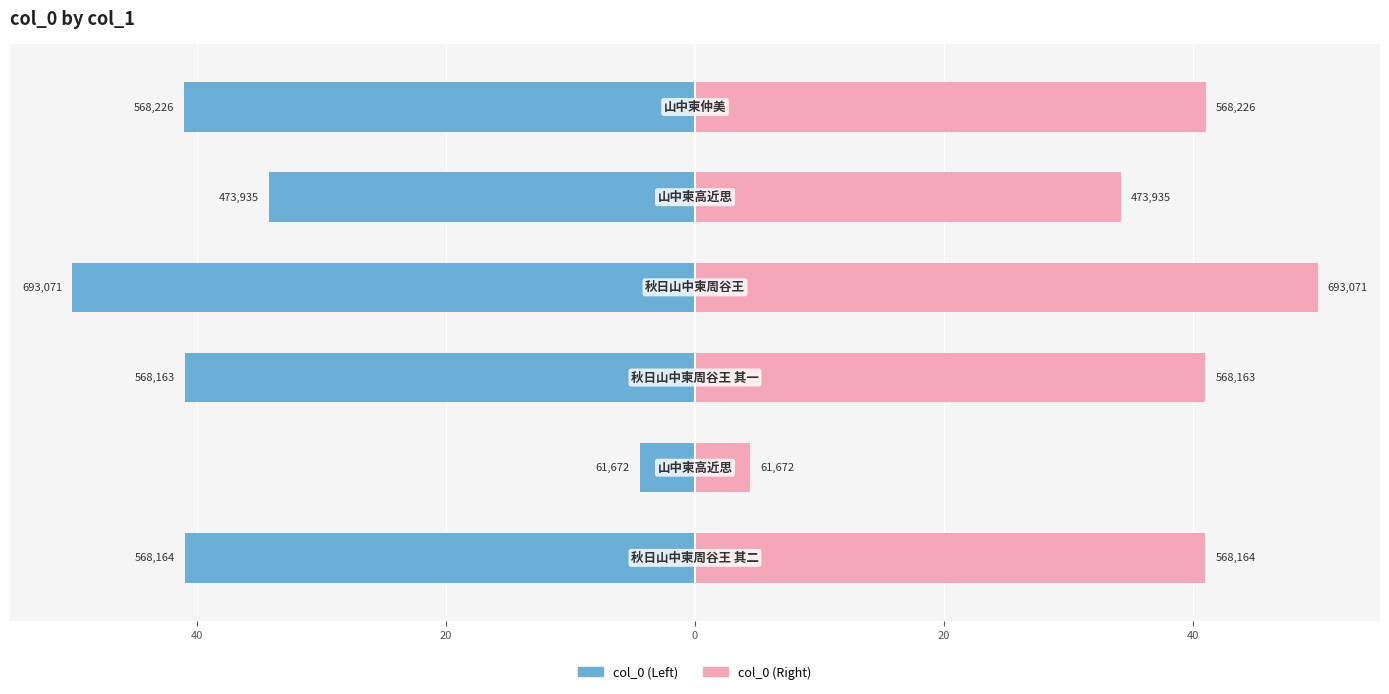

Rank the series by their average value, from highest to lowest.

col_0 (Right), col_0 (Left)